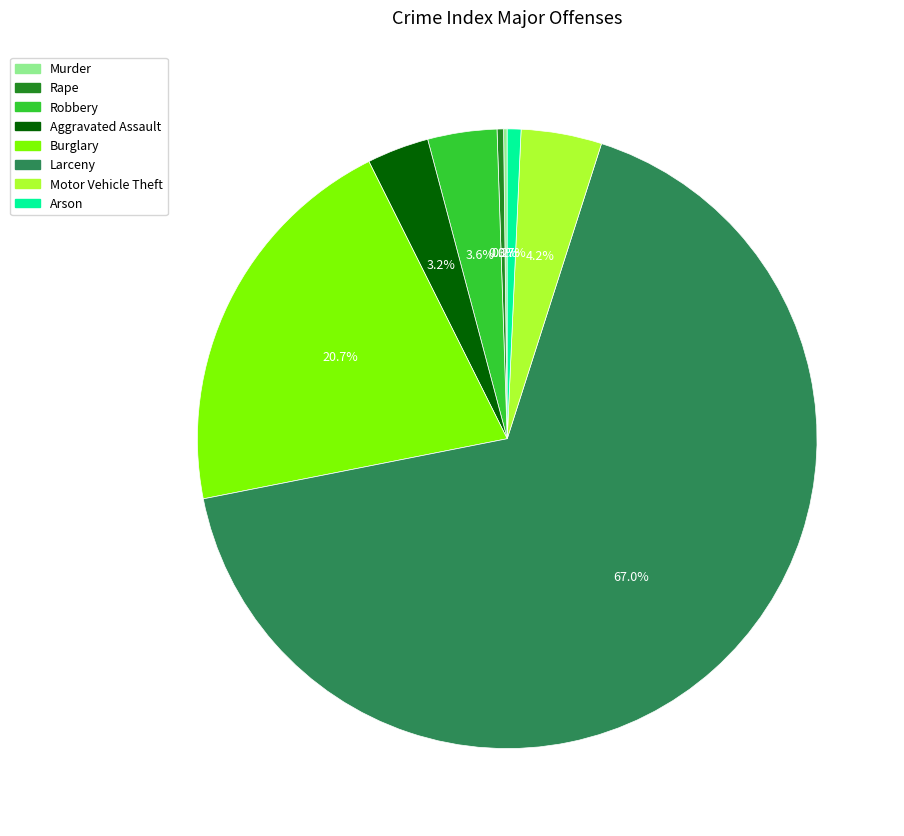

What is the largest slice in the pie chart?

Larceny